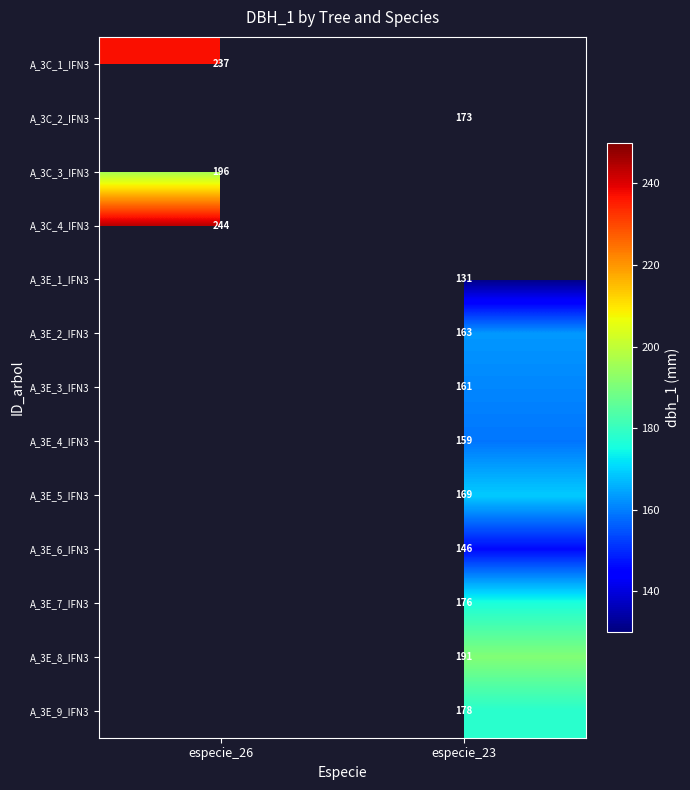

True or false: A_3E_8_IFN3 has a value of 191 at especie_23.

True